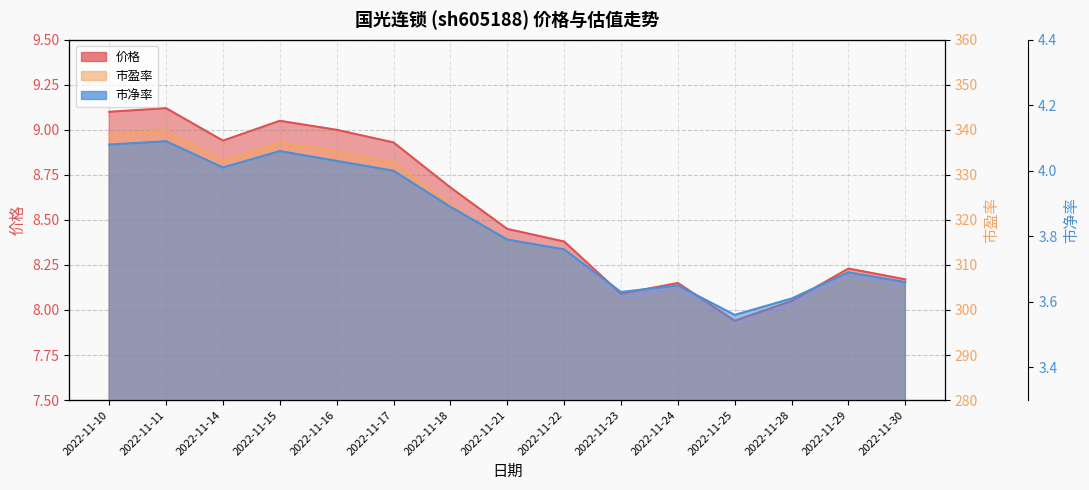

Between 2022-11-15 and 2022-11-18, which is larger?

2022-11-15